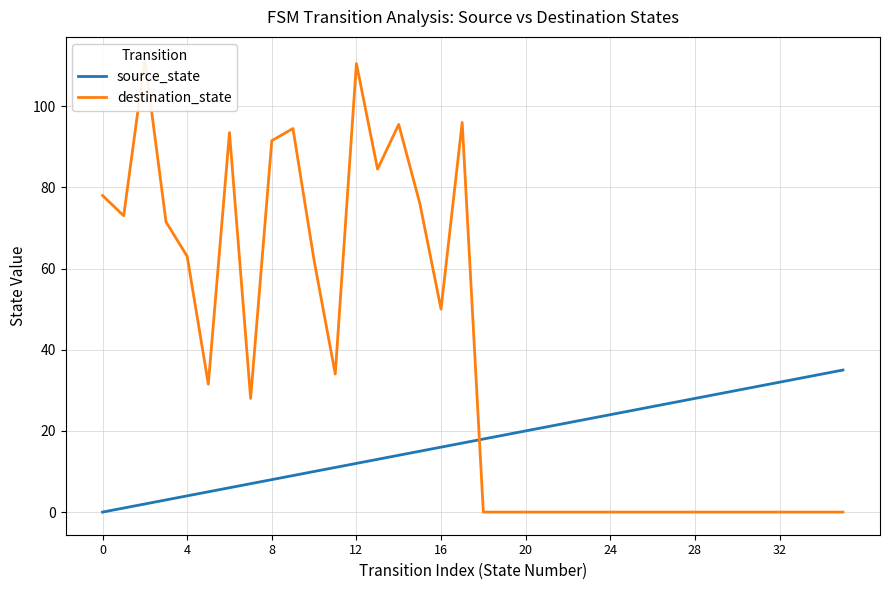

Where does the source_state series first go above 18?

19